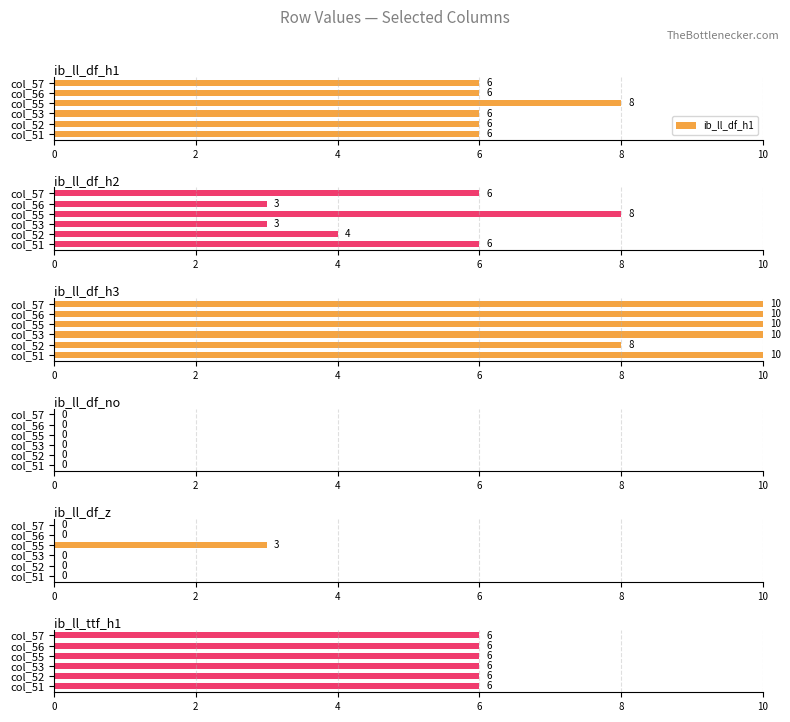

Which series has the largest total across all categories?

ib_ll_df_h3